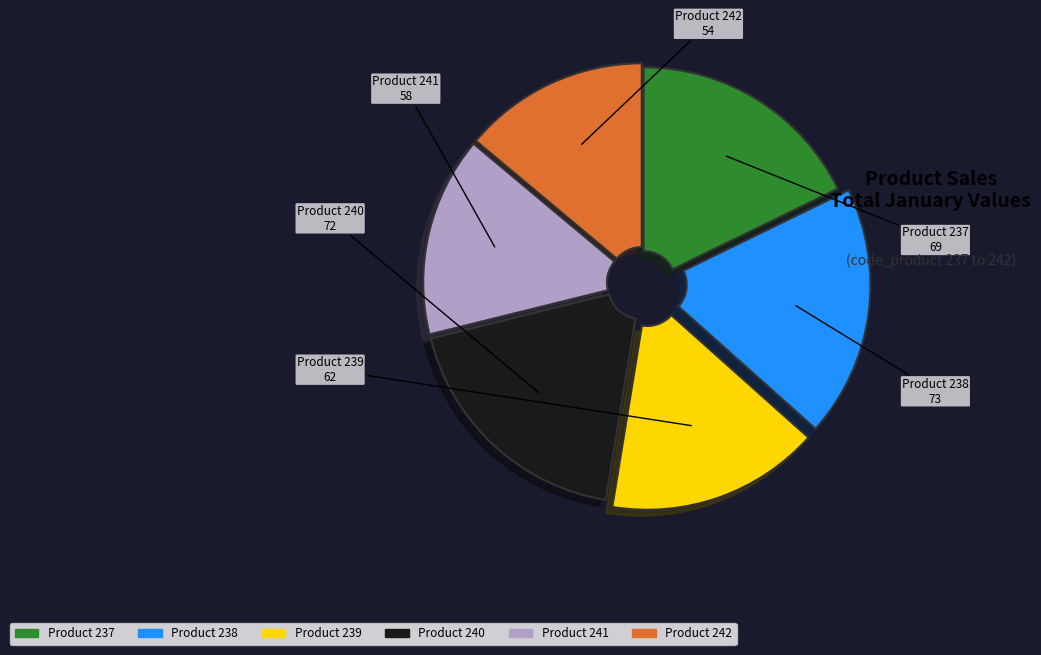

Does any single category account for the majority?

No